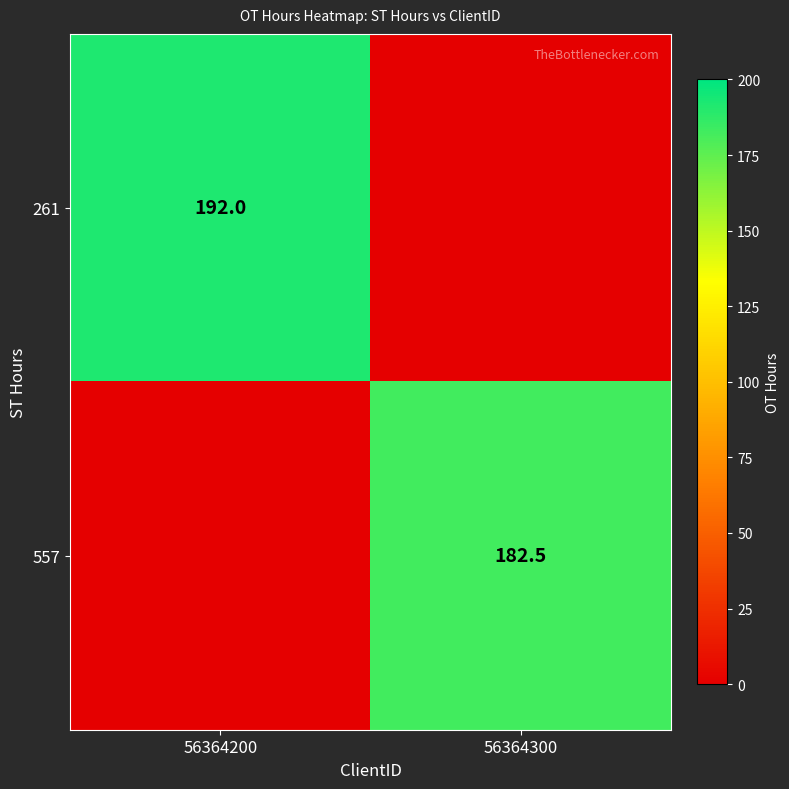

Is it true that 557 equals 246.4 at 56364300?

False